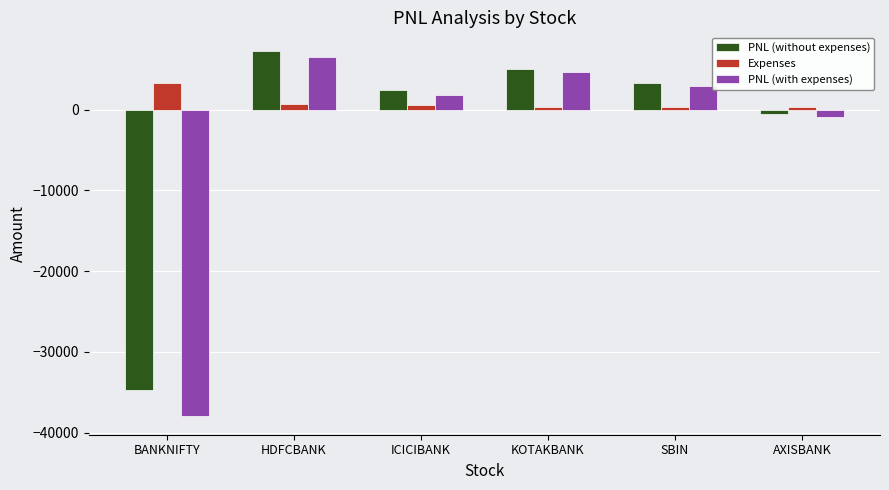

How many groups of bars are there?

6